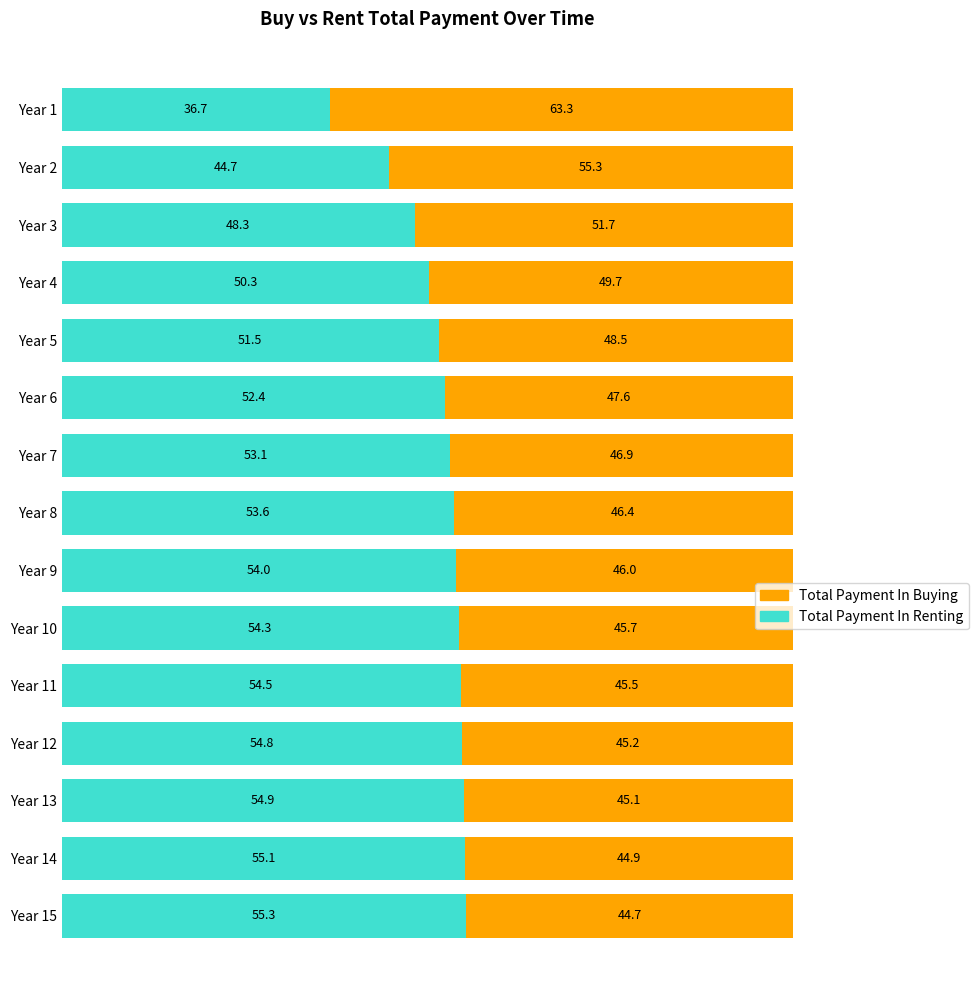

What is the sum of all Total Payment In Renting values?

773.4